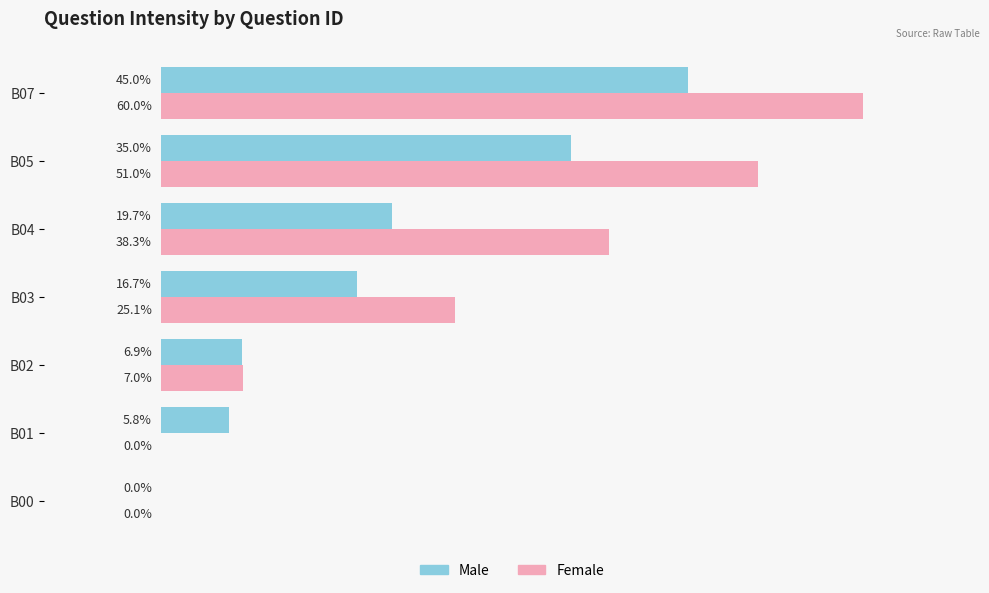

Is the value of Male at B00 greater than the value of Female at B04?

No